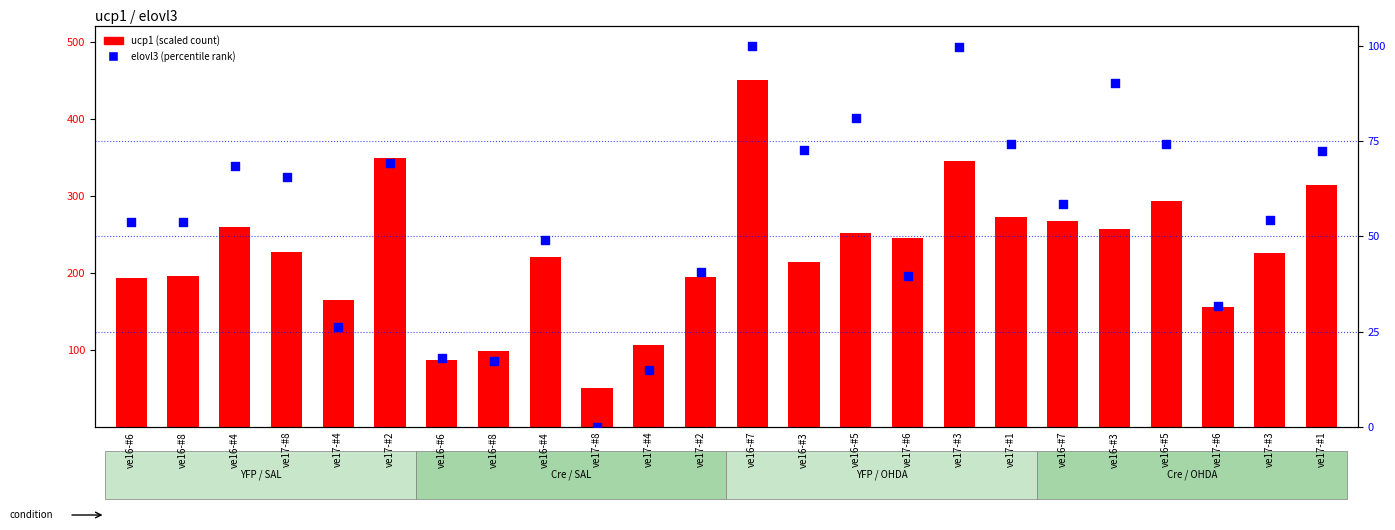

What is the total value across all series at ve16-#4?

327.5